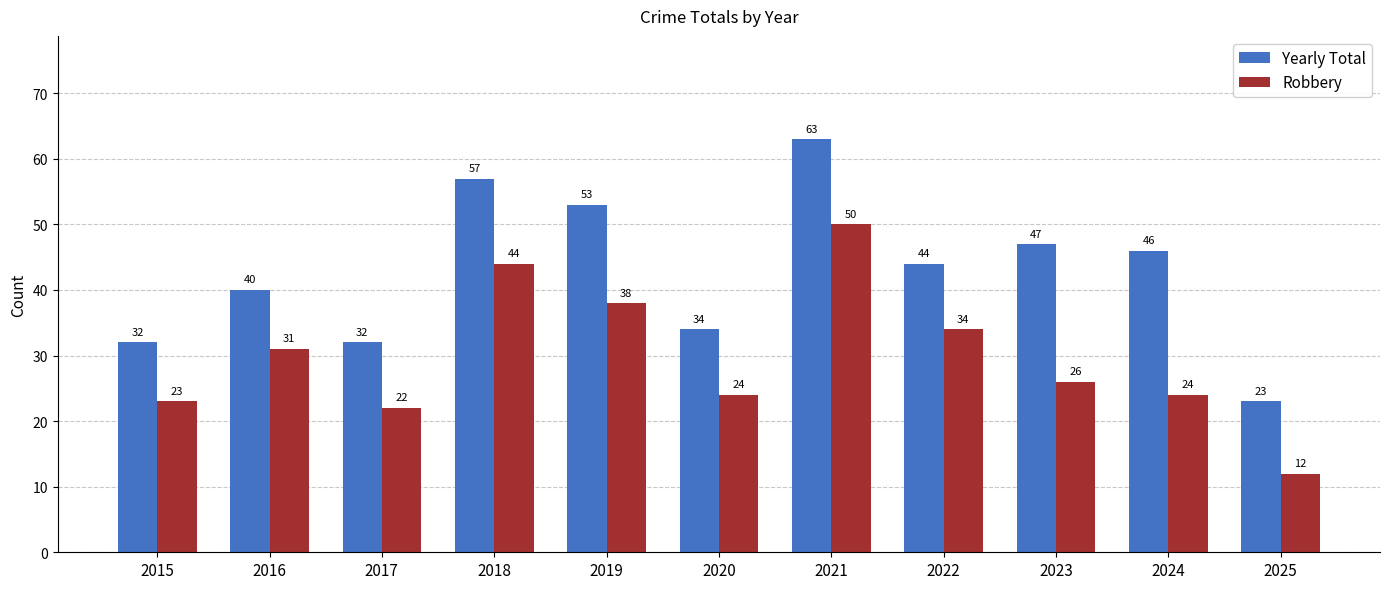

Rank the series by their maximum value, from lowest to highest.

Robbery, Yearly Total